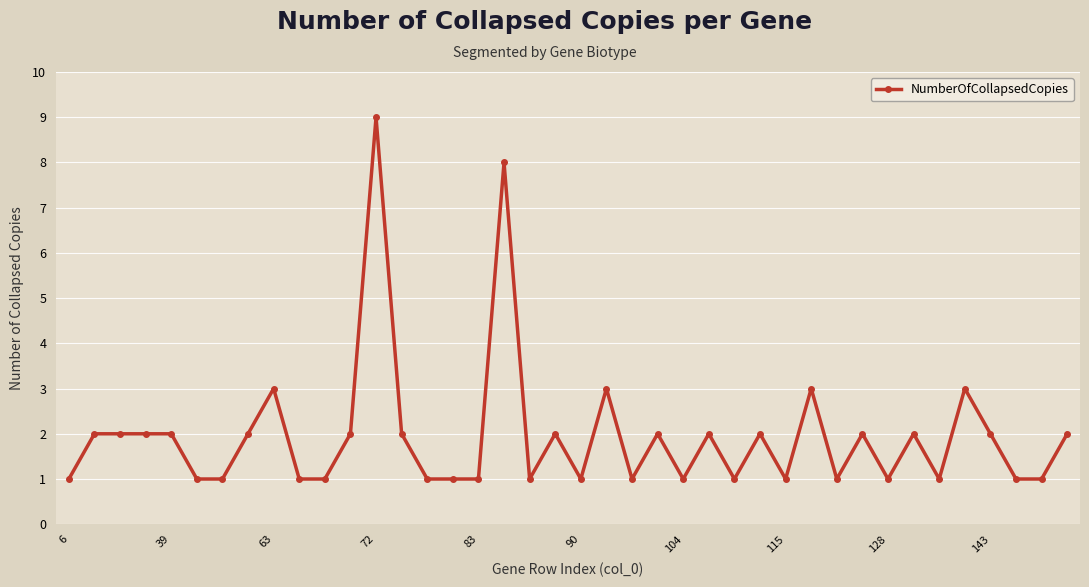

True or false: there are more than 0 points higher than both neighbors.

True